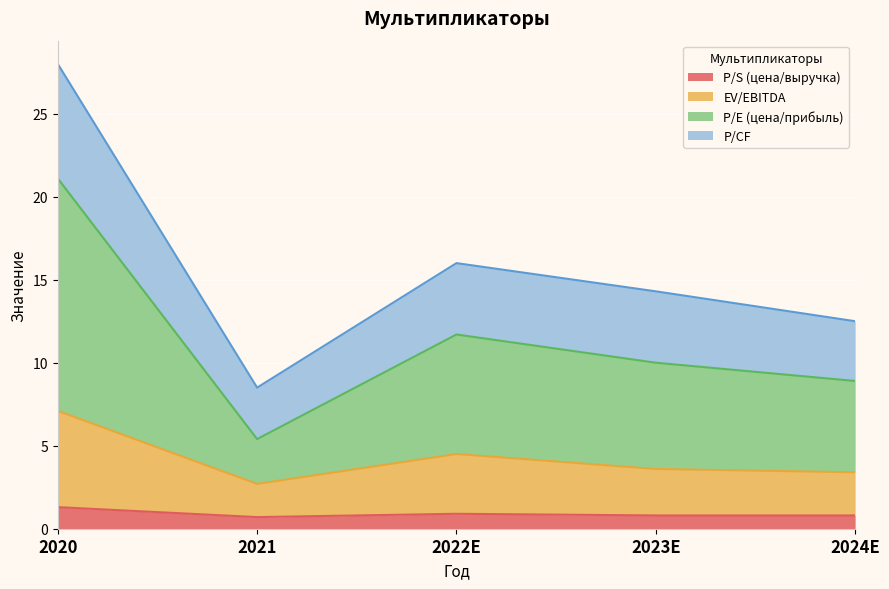

How many categories are shown in the chart?

5